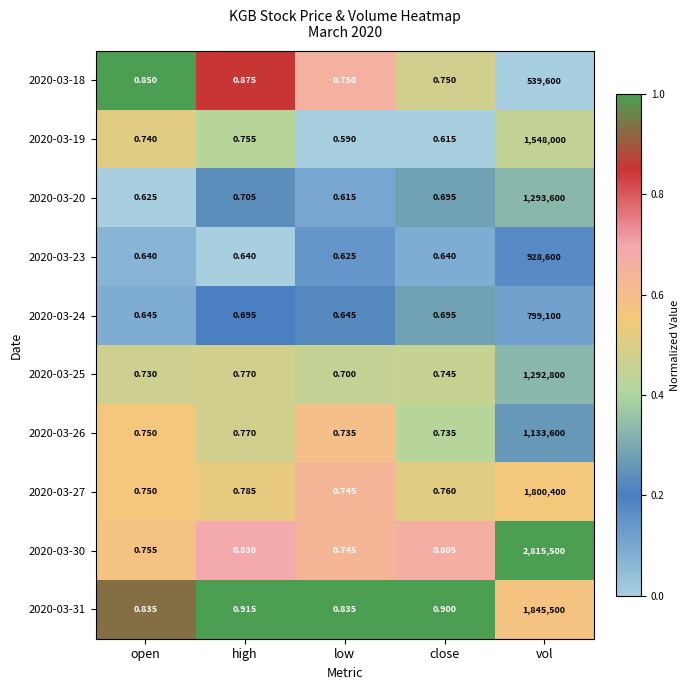

At which category does the chart reach its peak across all series?

vol